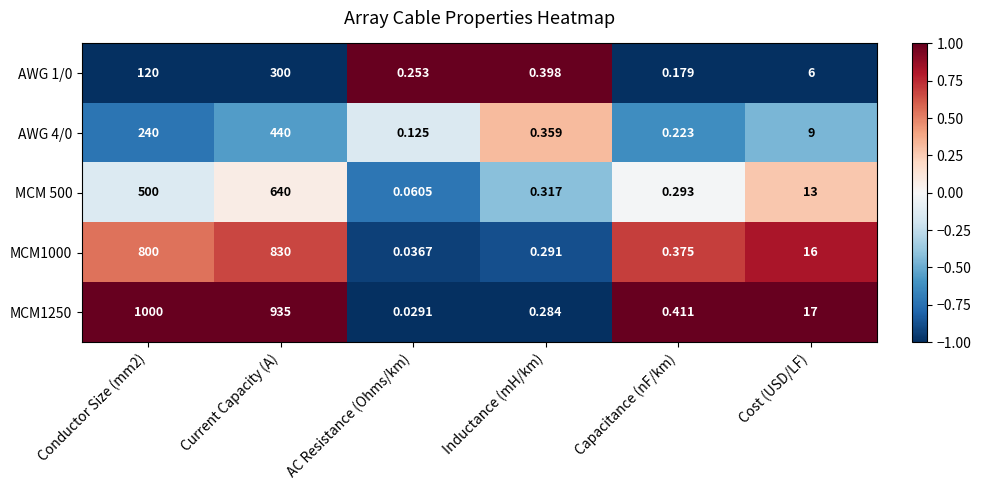

At which category is the sum across all series the highest?

Current Capacity (A)